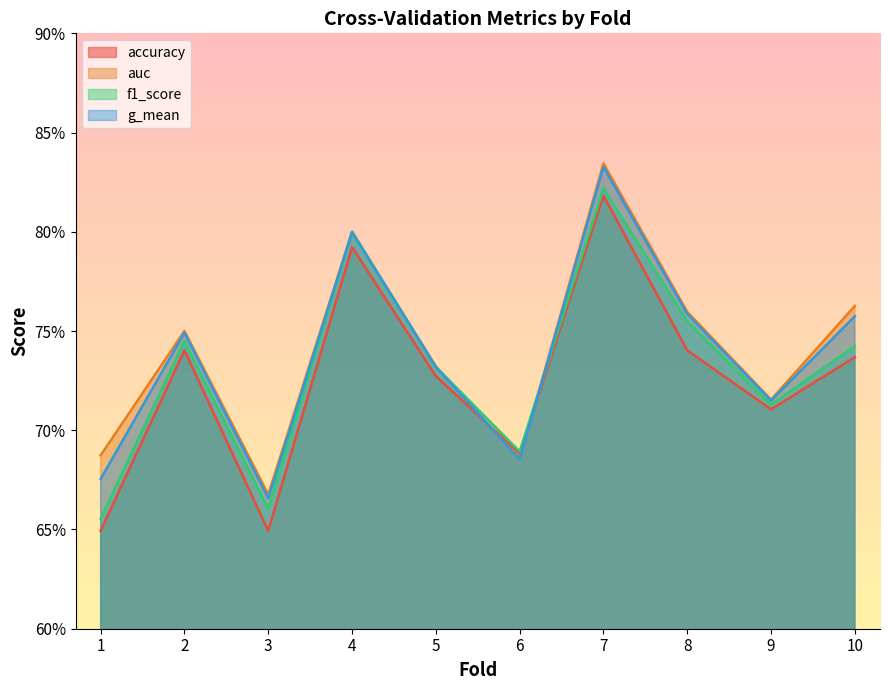

Where is the first local minimum for accuracy?

3